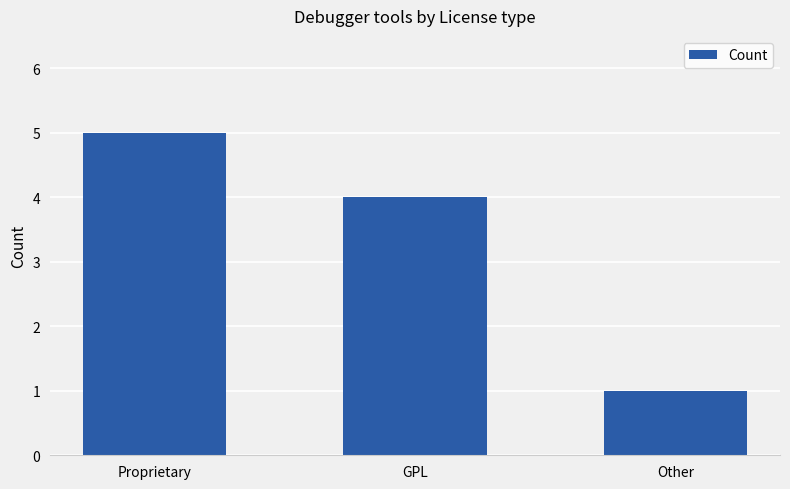

Reading left to right, extract all data points from this chart.

5	4	1